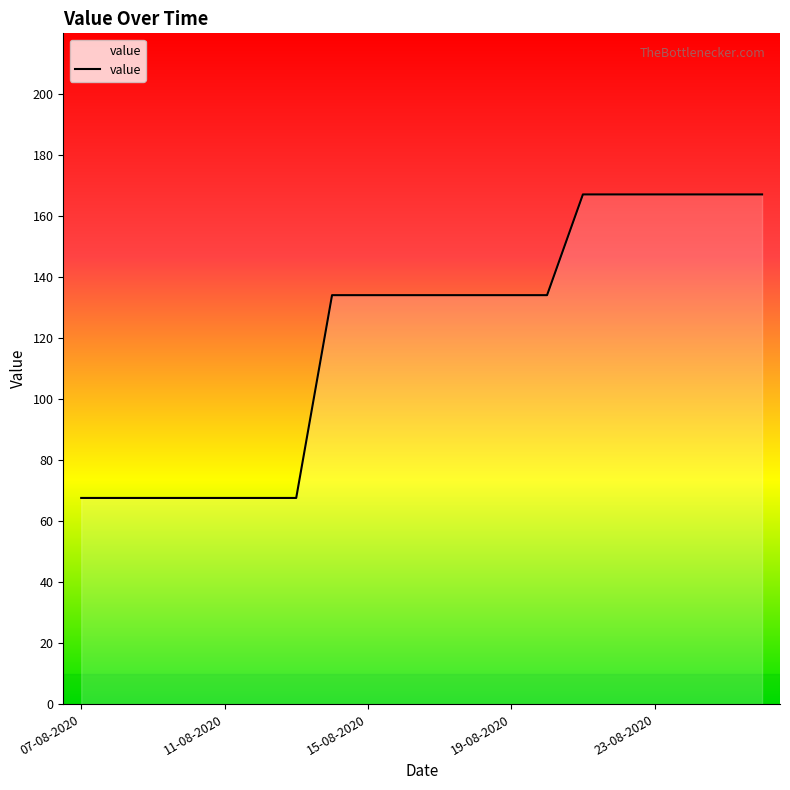

How many categories are shown in the chart?

20